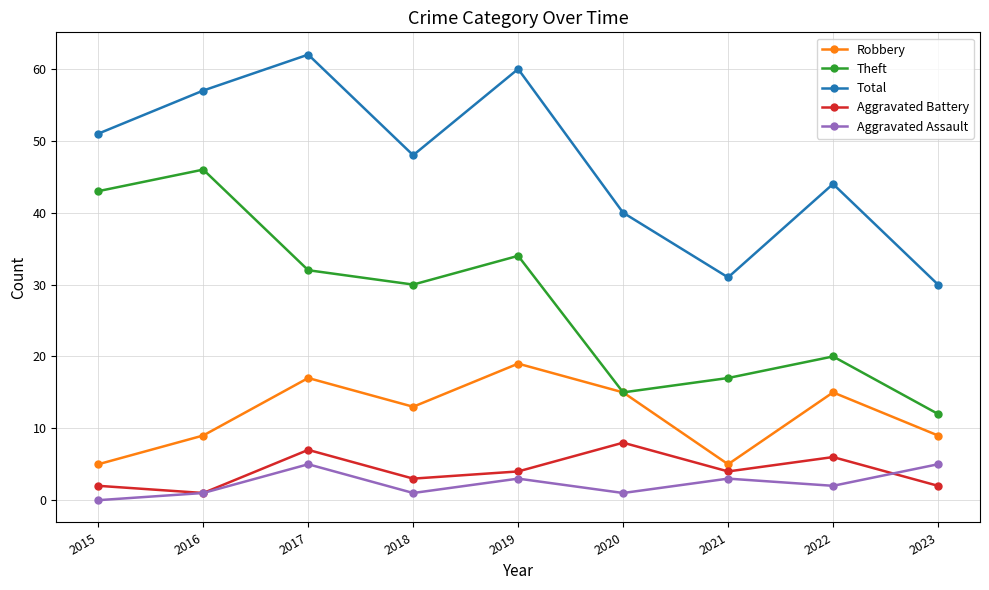

How many data points in Total are less than 48?

4